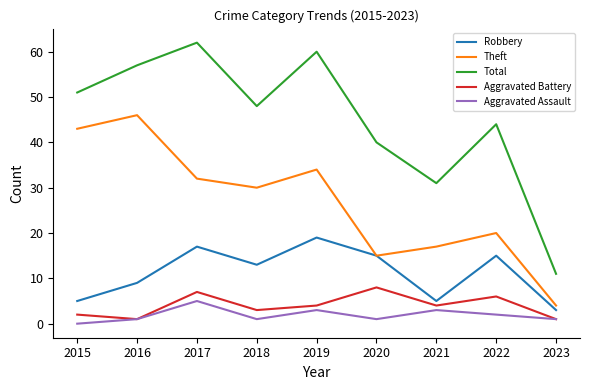

At which category does the chart reach its peak across all series?

2017